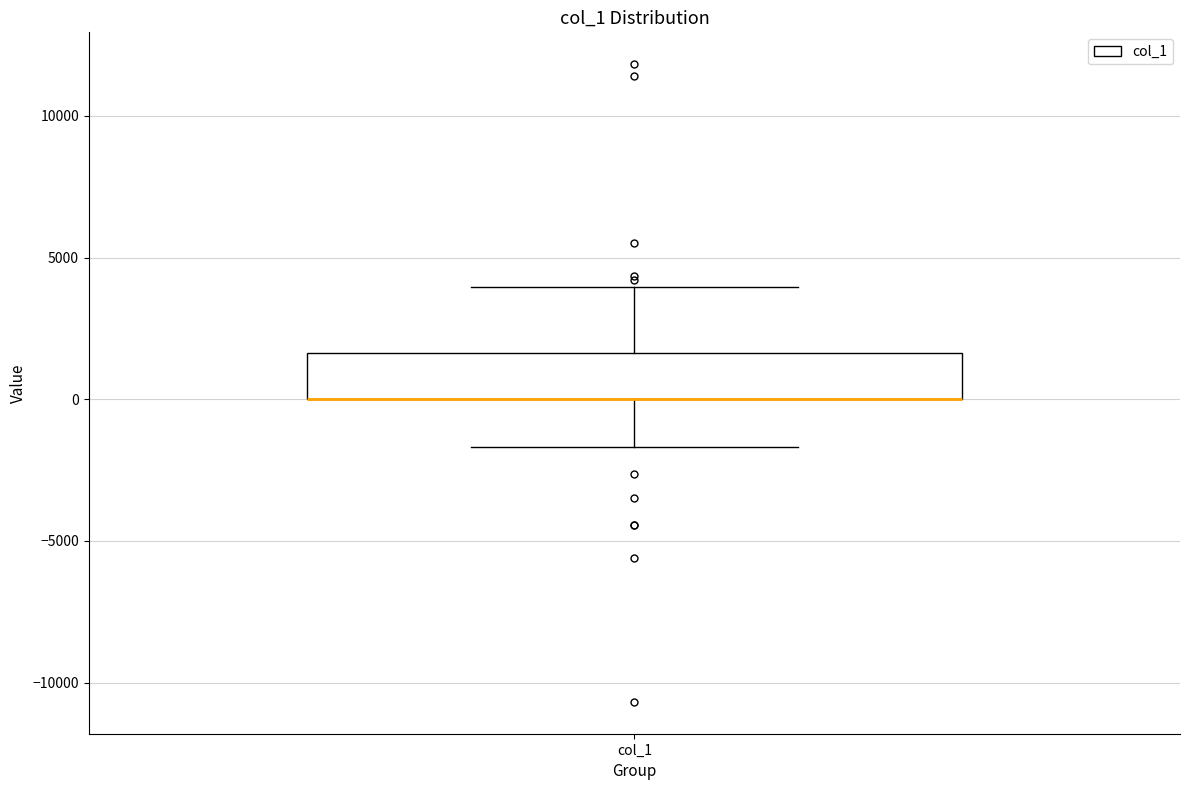

Transcribe this box plot: give where the median line is, the range the box spans, and where the two whiskers end, as read against the y-axis. The values are not printed on the chart, so give them approximately, as read against the axis.

median 0 (drawn on the box's lower edge), box 0 to 1500, whiskers -1500 to 4000